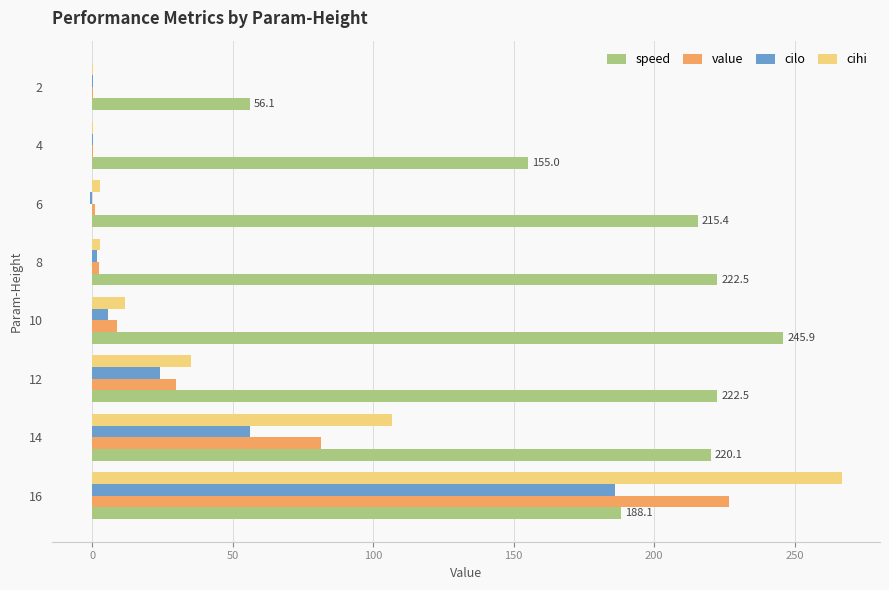

Count the number of categories in the chart.

8